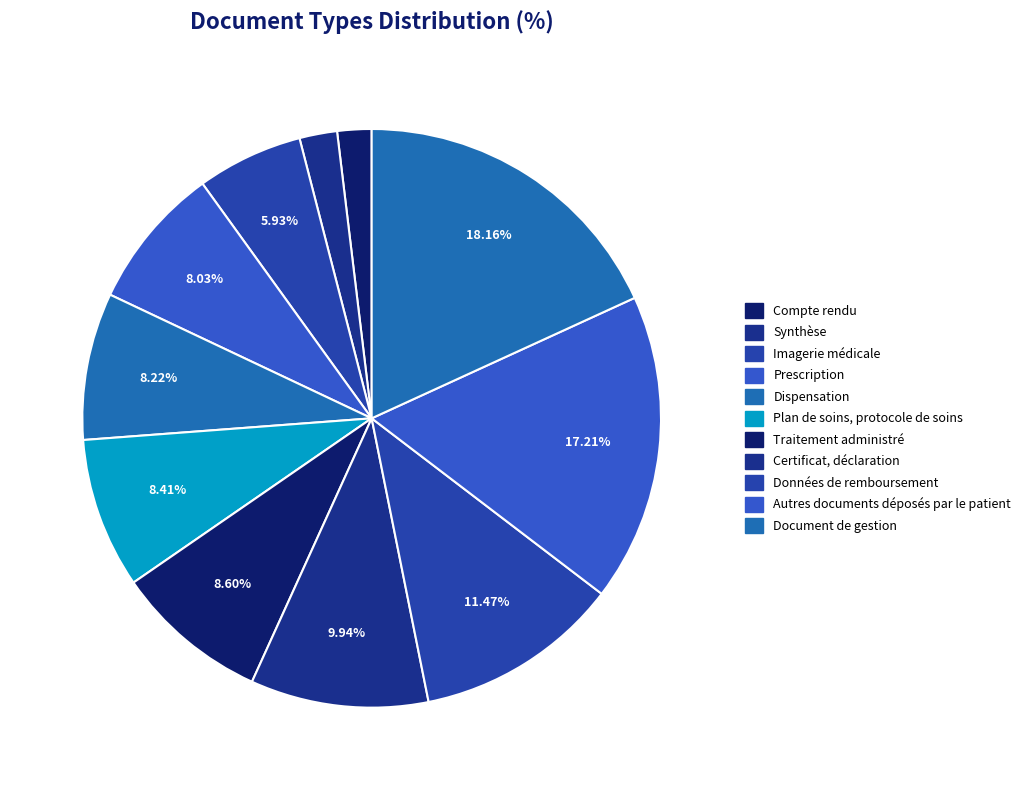

To the nearest percent, what is the average slice percentage?

9%